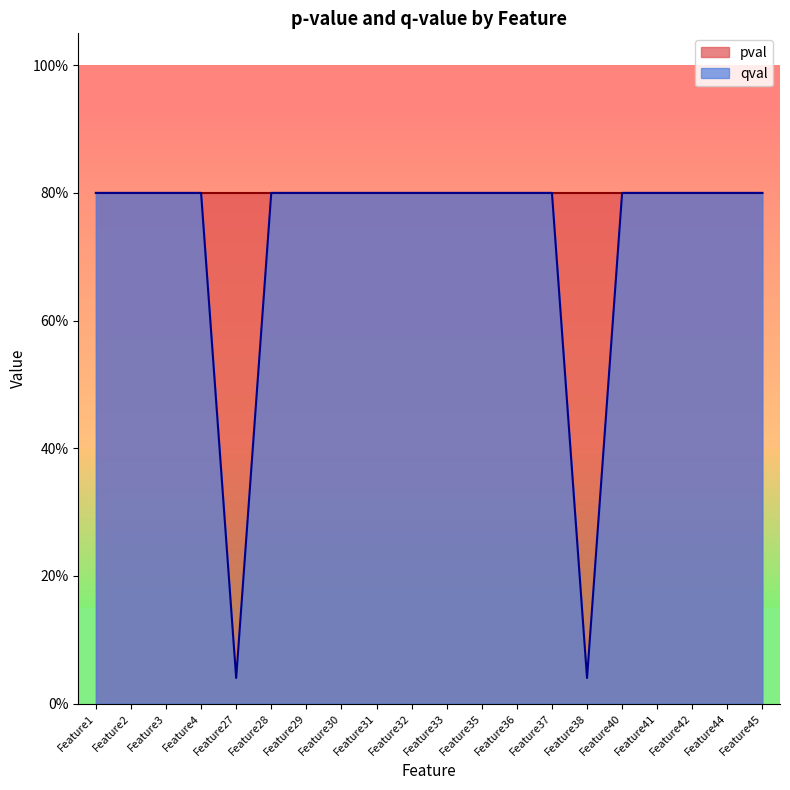

The value at Feature45 is 0.4. True or false?

False